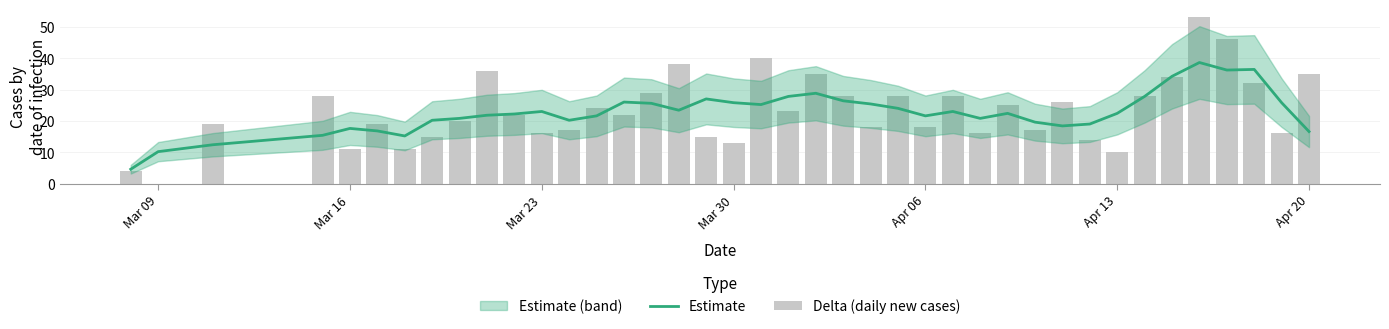

Reading left to right, extract all data points from this chart.

Estimate: 4.6	10.2	12.4	15.4	17.6	16.8	15.2	20.2	20.8	21.8	22.2	23.0	20.2	21.6	26.0	25.6	23.4	27.0	25.8	25.2	27.8	28.8	26.4	25.4	24.0	21.6	23.0	20.8	22.4	19.6	18.4	19.0	22.4	27.8	34.2	38.6	36.2	36.4	25.8	16.6
Delta (daily new cases): 4.0	0.0	19.0	28.0	11.0	19.0	11.0	15.0	20.0	36.0	22.0	16.0	17.0	24.0	22.0	29.0	38.0	15.0	13.0	40.0	23.0	35.0	28.0	18.0	28.0	18.0	28.0	16.0	25.0	17.0	26.0	14.0	10.0	28.0	34.0	53.0	46.0	32.0	16.0	35.0